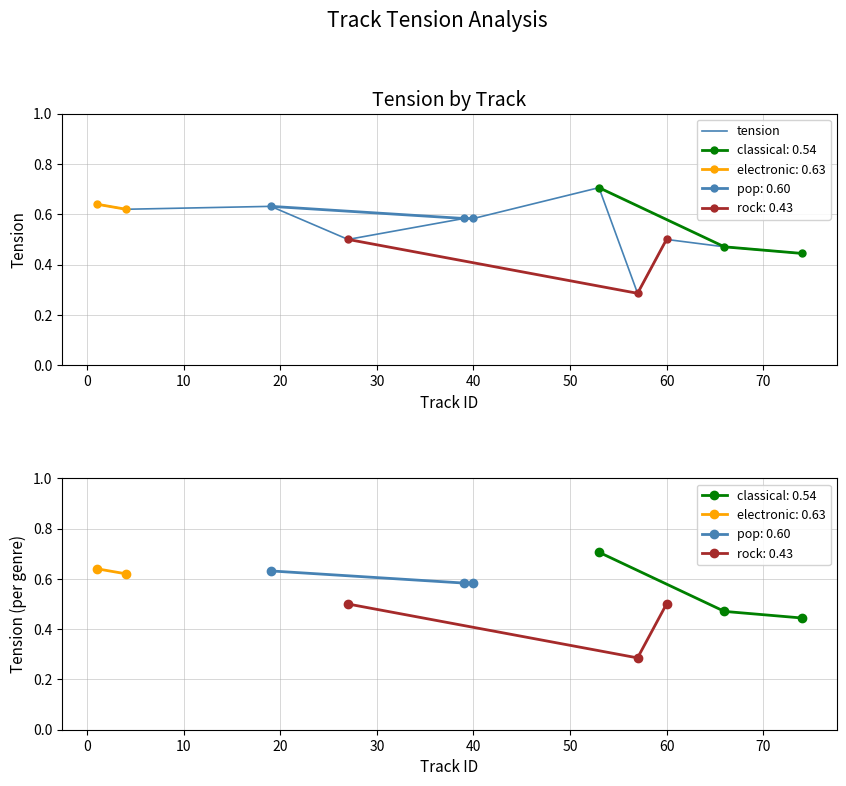

Is it true that the value at 30 is 0.2?

False